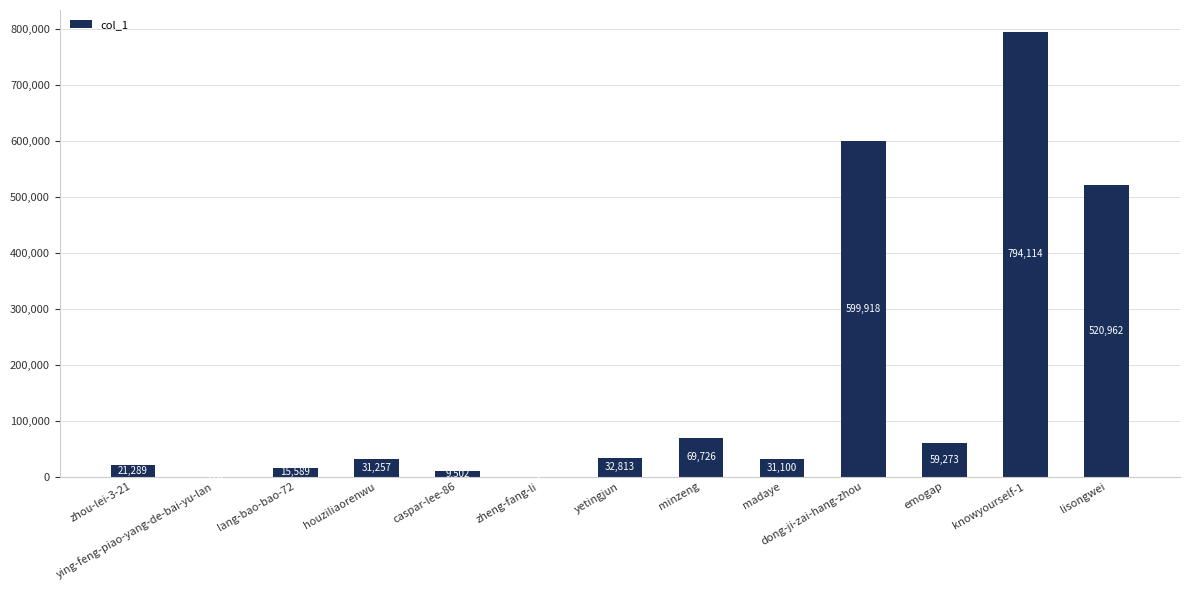

Which category has the highest value across all series?

knowyourself-1